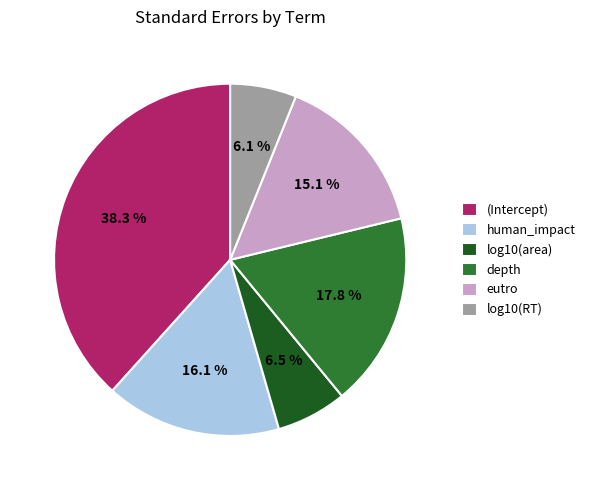

Count the number of slices in the pie.

6